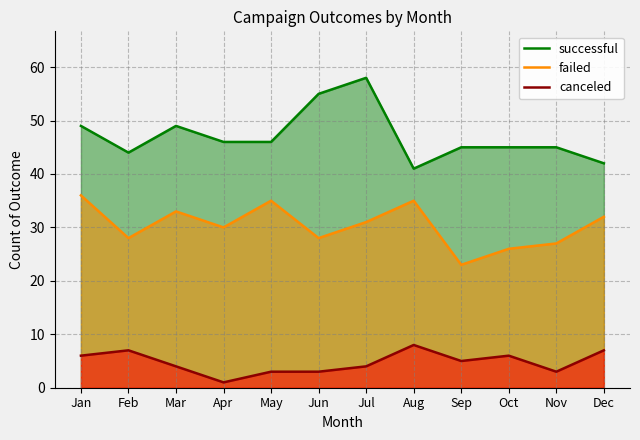

True or false: canceled and failed cross at least once.

False